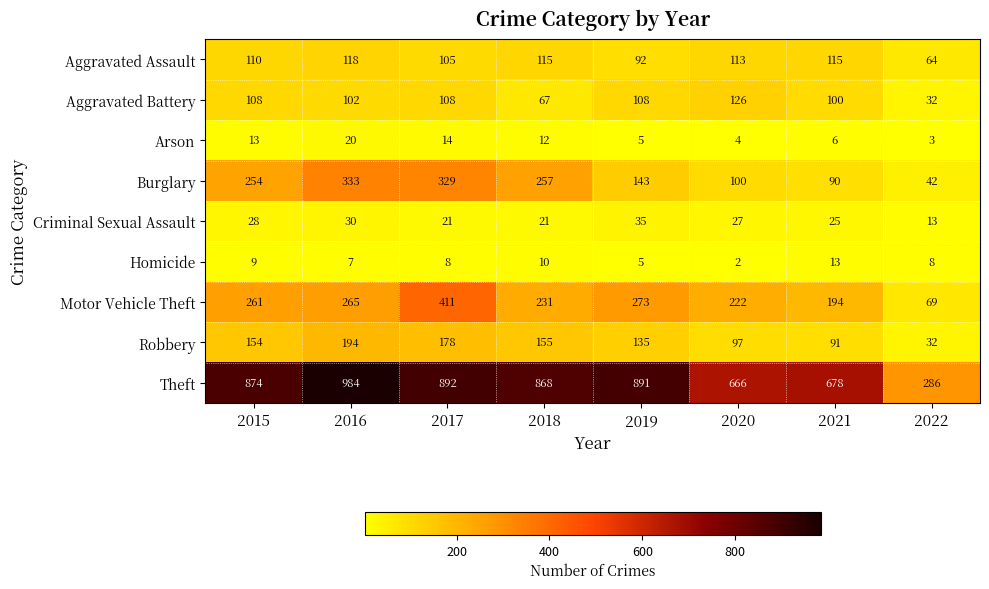

Rank the series by their maximum value, from highest to lowest.

Theft, Motor Vehicle Theft, Burglary, Robbery, Aggravated Battery, Aggravated Assault, Criminal Sexual Assault, Arson, Homicide